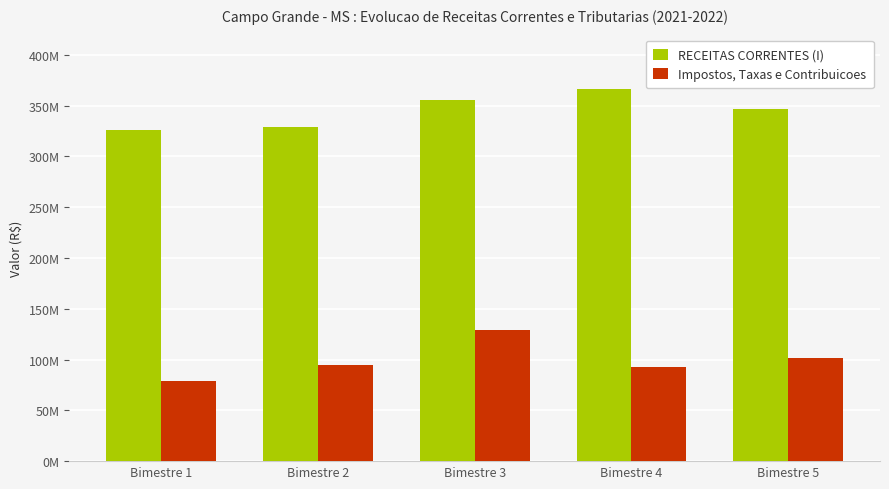

What are all the series names shown in the legend?

RECEITAS CORRENTES (I), Impostos, Taxas e Contribuicoes